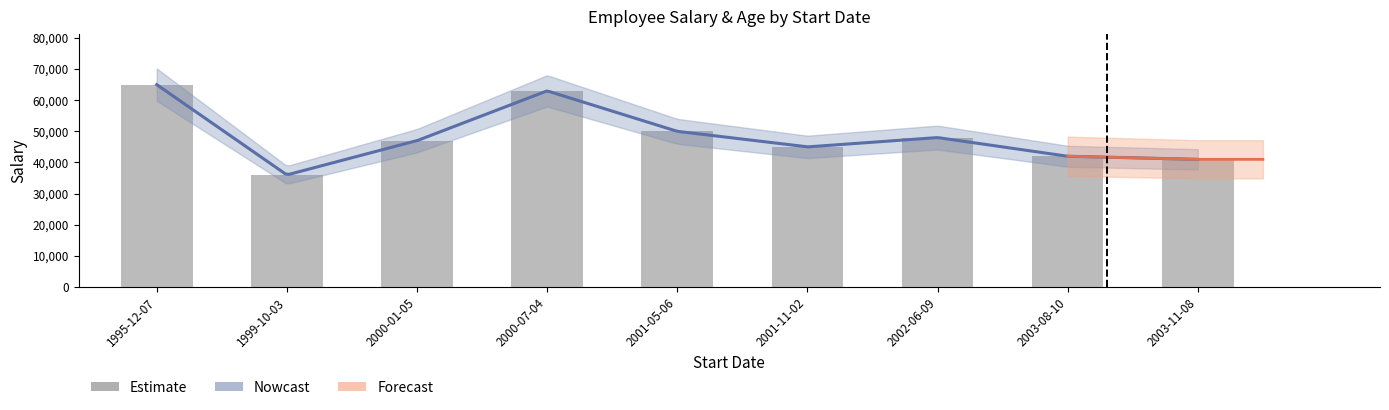

What is the ratio of the value at 2000-01-05 to the value at 2001-11-02?

1.0